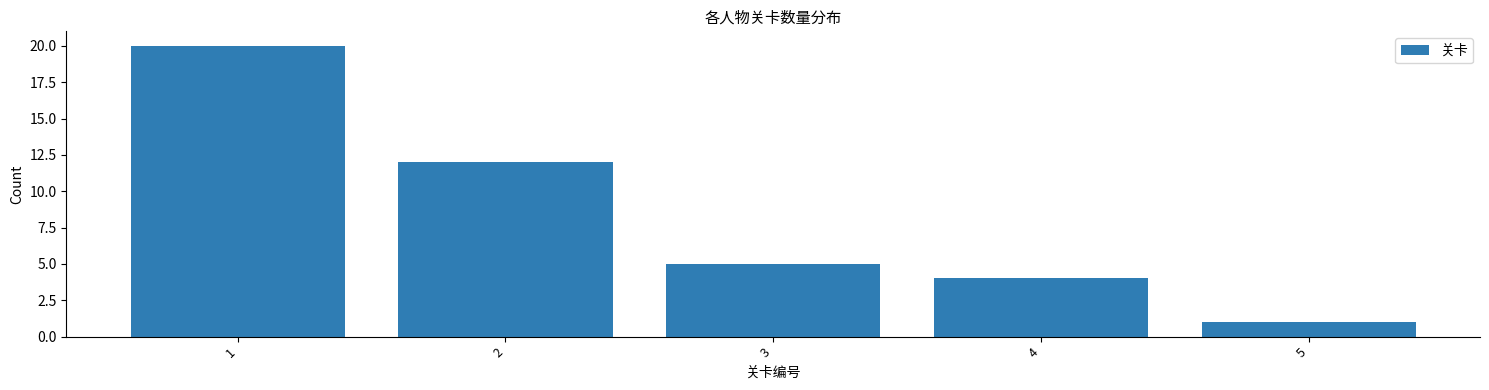

Which range on the x-axis has the tallest bar?

0.5 to 1.5